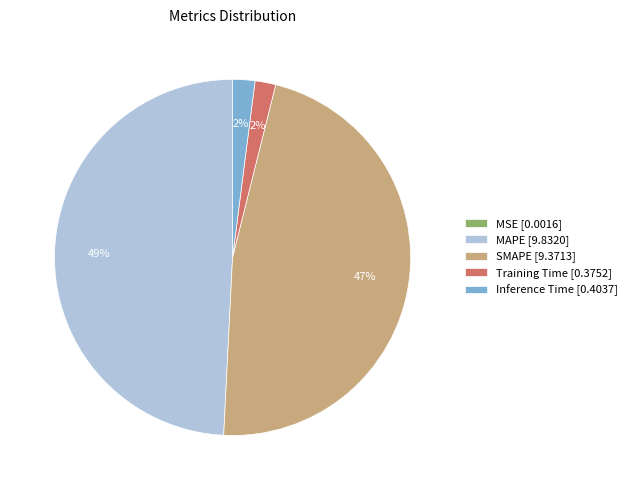

Is it true that MAPE [9.8320] is 49% of the pie?

True